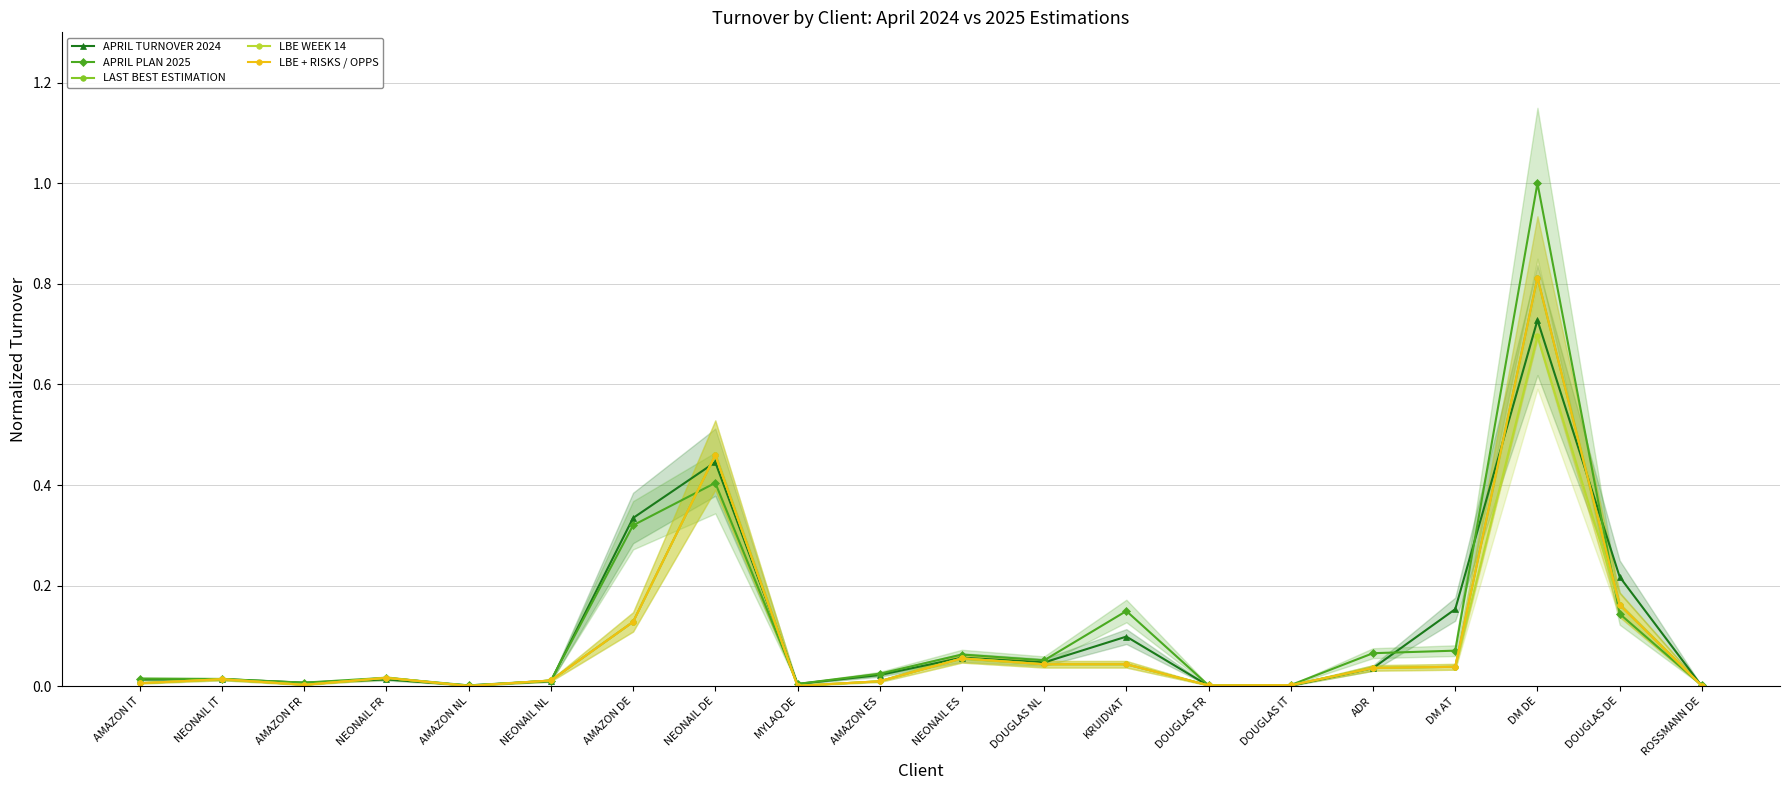

How many series are shown in this chart?

5